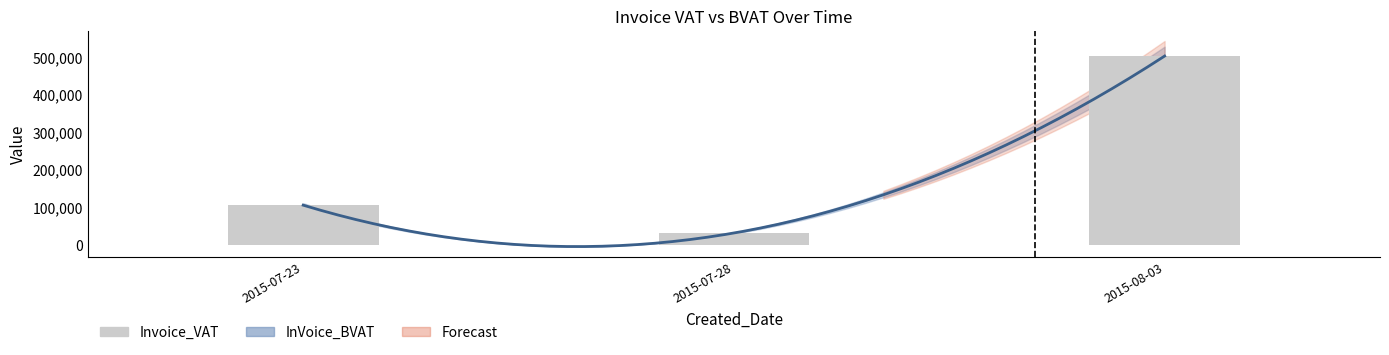

What position from the left is 2015-08-03?

3